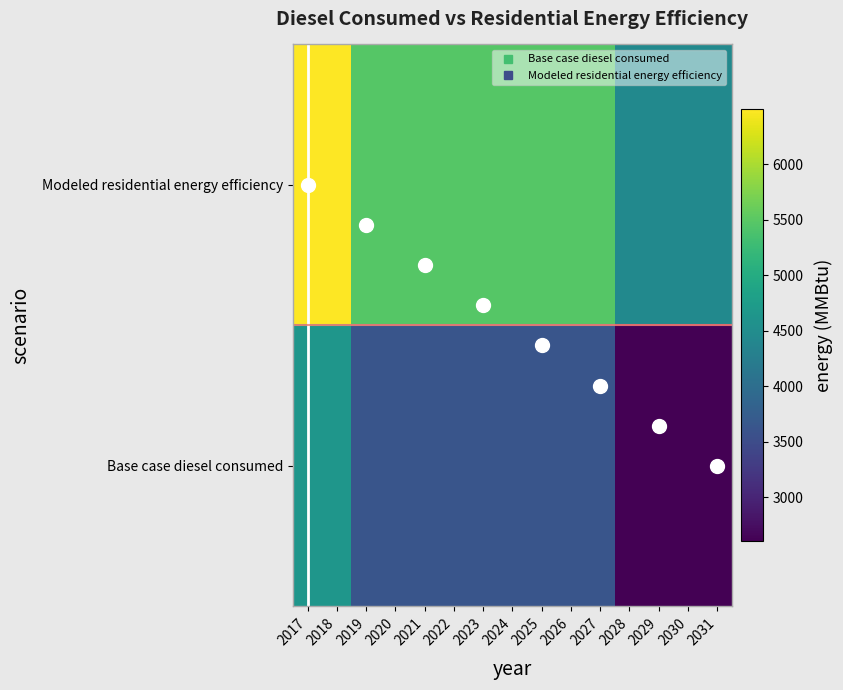

Is it true that Base case diesel consumed equals 5113.8 at 2021?

False